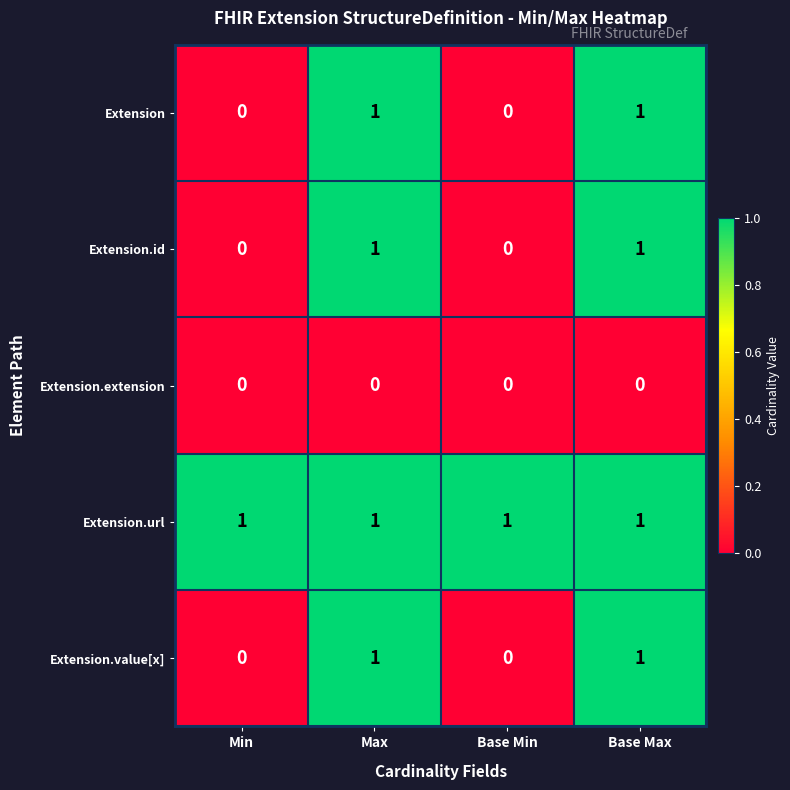

The Extension series shows 2 at Max. True or false?

False